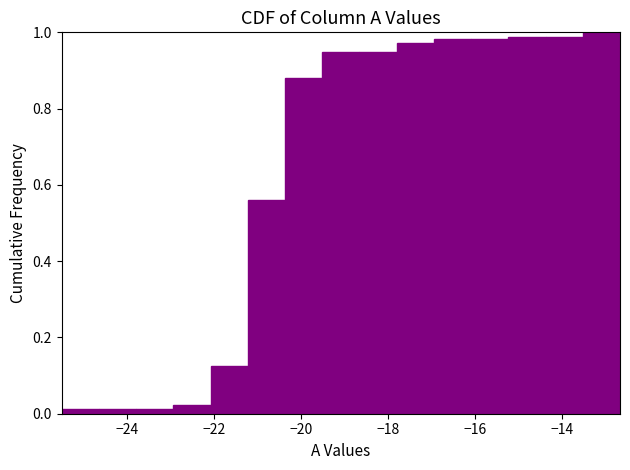

Reading left to right, transcribe this chart: for each bar, give the range it covers on the x-axis and its height. Neither the bar edges nor the heights are printed on the chart, so give them approximately, as read against the axes.

-25.4 to -24.6: under 0.02
-24.6 to -23.8: under 0.02
-23.8 to -23.0: under 0.02
-23.0 to -22.0: 0.02
-22.0 to -21.2: 0.12
-21.2 to -20.4: 0.56
-20.4 to -19.6: 0.88
-19.6 to -18.6: 0.94
-18.6 to -17.8: 0.94
-17.8 to -17.0: 0.98
-17.0 to -16.0: 0.98
-16.0 to -15.2: 0.98
-15.2 to -14.4: 0.98
-14.4 to -13.6: 0.98
-13.6 to -12.6: 1.00